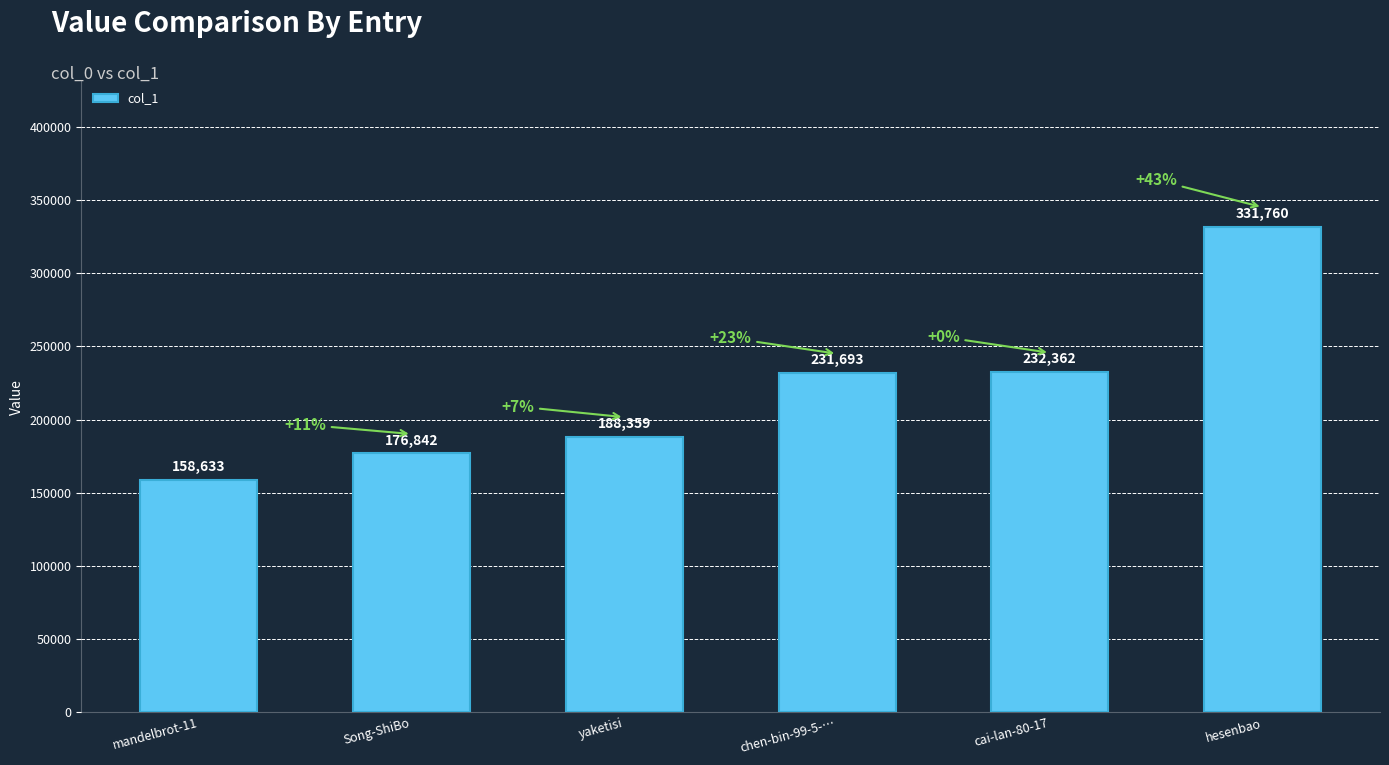

What is the label of the 2nd bar from the left?

Song-ShiBo